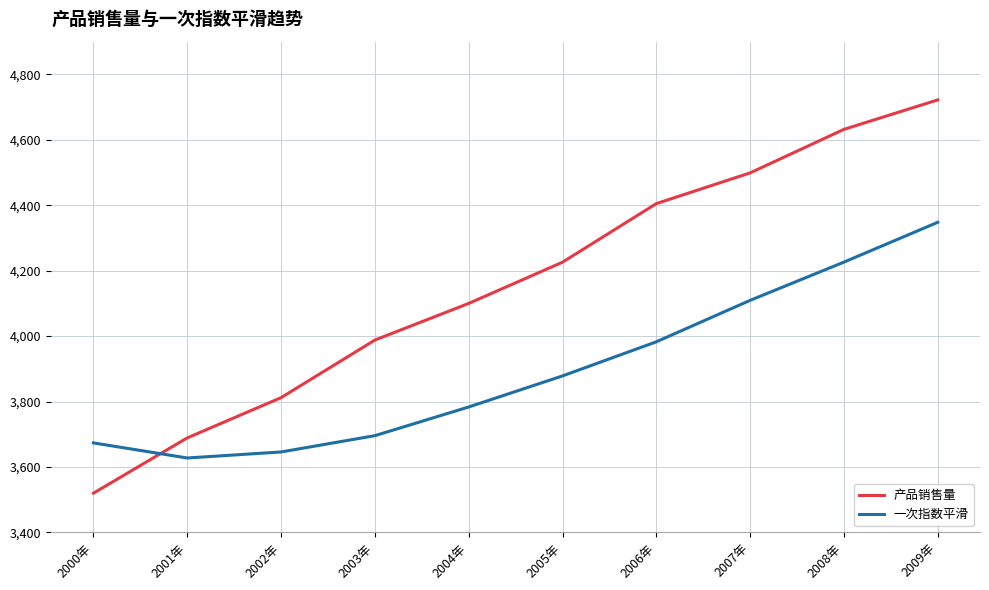

Is the value of 一次指数平滑 at 2004年 greater than the value of 产品销售量 at 2008年?

No